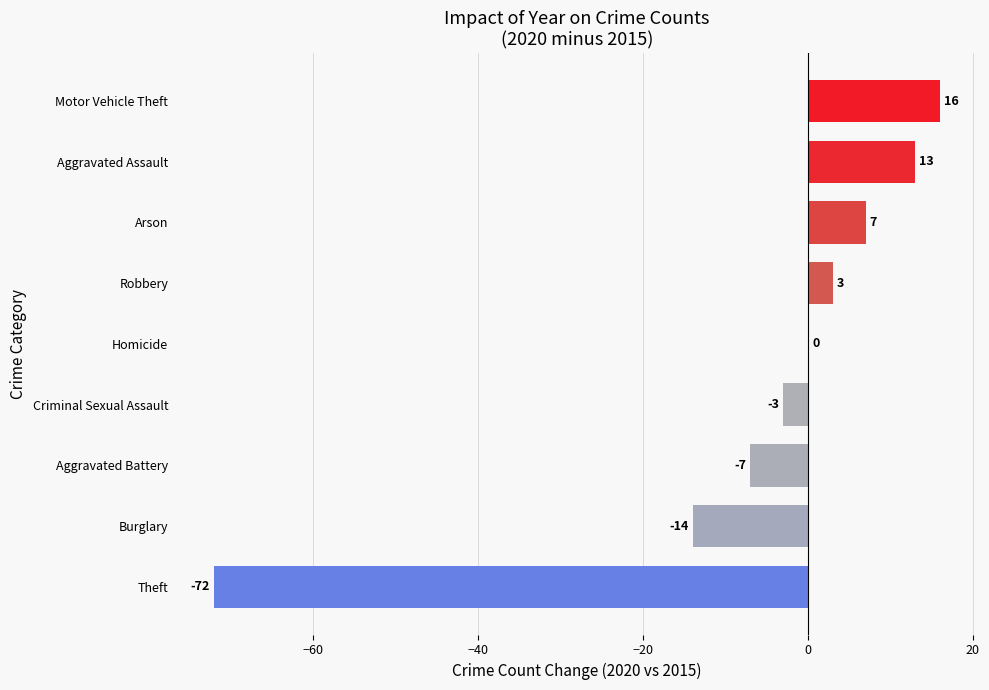

Reading bottom to top, transcribe all the data shown in this chart.

Theft=-72	Burglary=-14	Aggravated Battery=-7	Criminal Sexual Assault=-3	Homicide=0	Robbery=3	Arson=7	Aggravated Assault=13	Motor Vehicle Theft=16